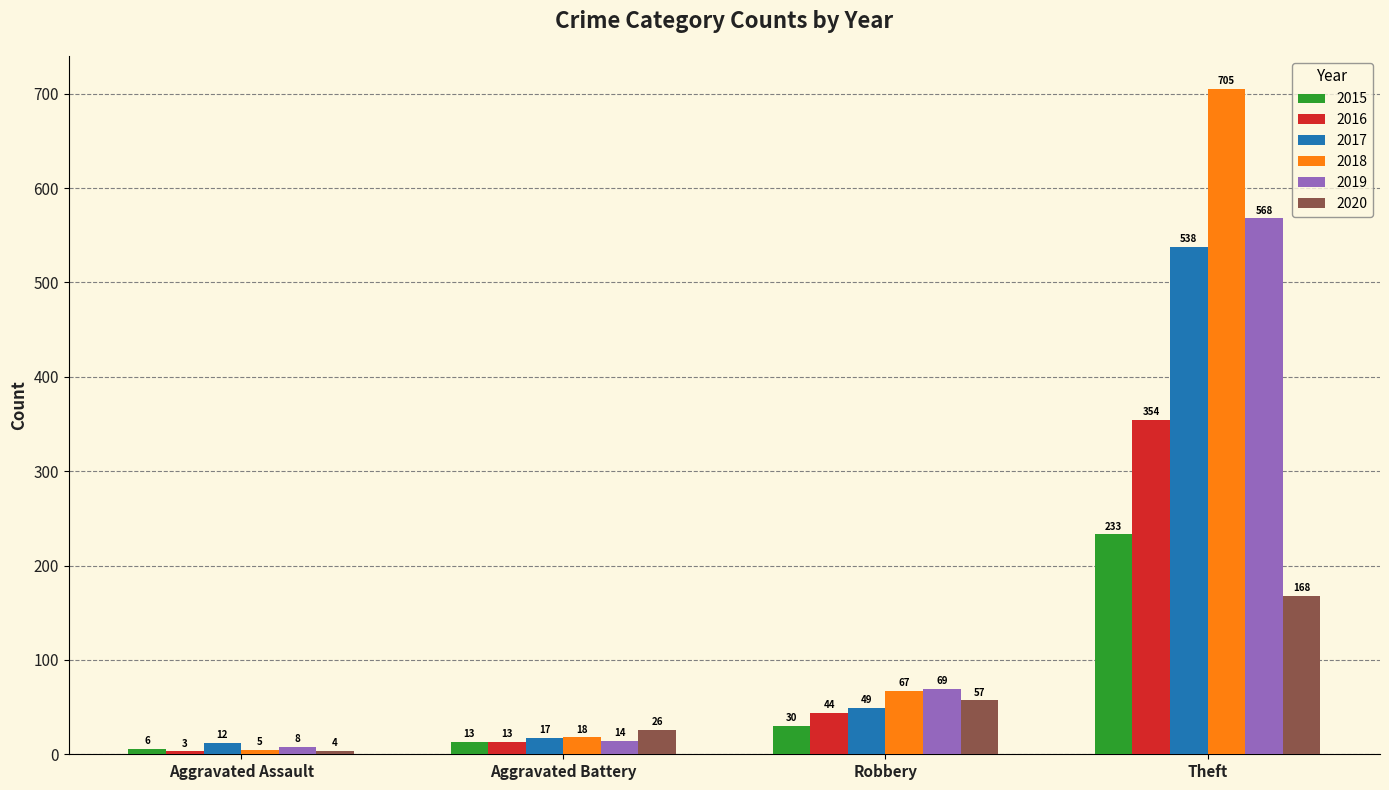

Reading right to left, list all the values displayed in this chart.

2015: 233	30	13	6
2016: 354	44	13	3
2017: 538	49	17	12
2018: 705	67	18	5
2019: 568	69	14	8
2020: 168	57	26	4